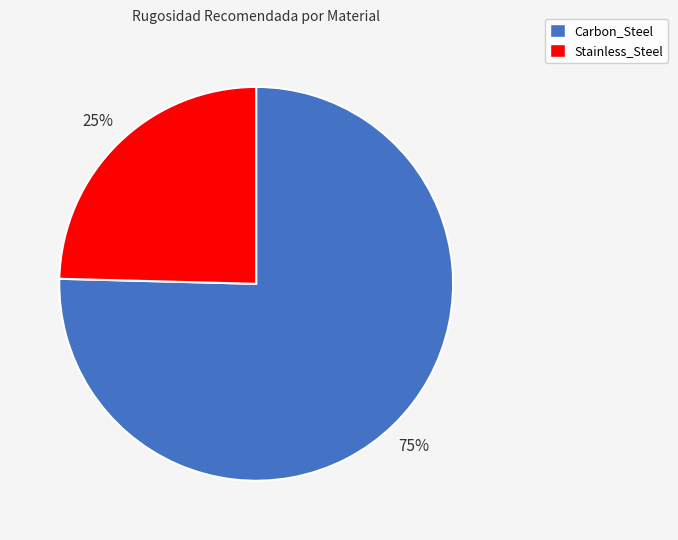

To the nearest percent, what portion does Carbon_Steel represent?

75%